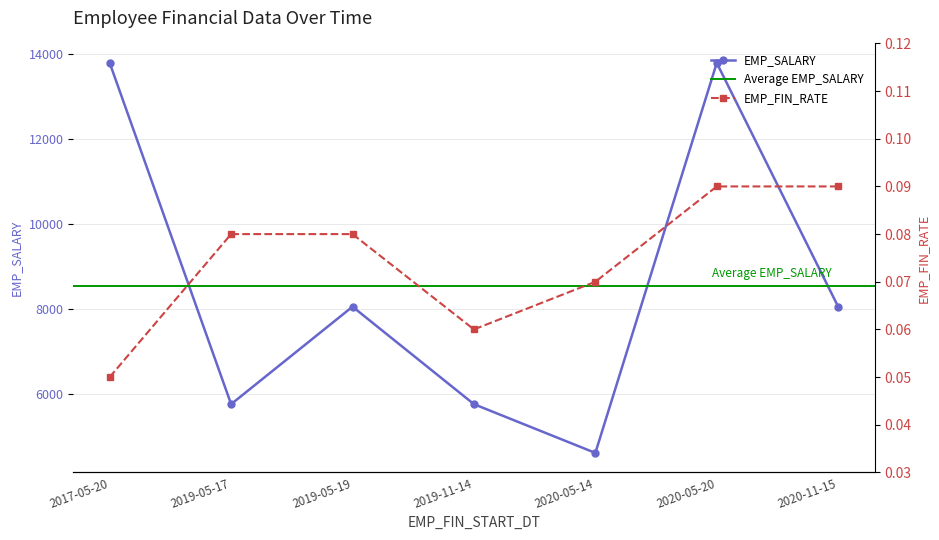

How many values in the EMP_SALARY series exceed 8050?

2